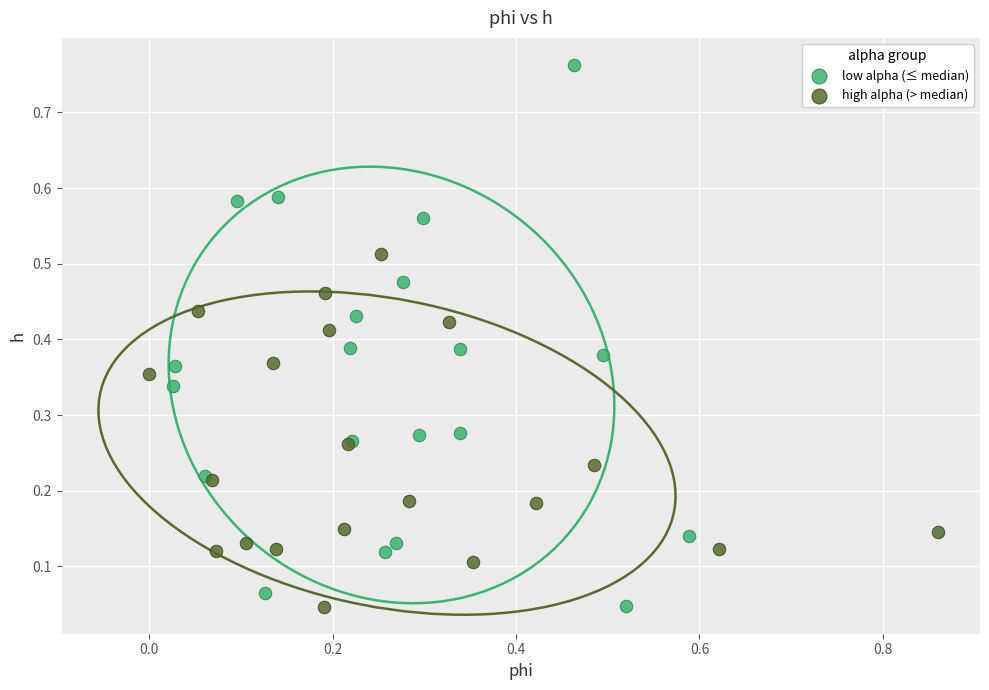

Which series reaches the maximum Y coordinate?

low alpha (≤ median)